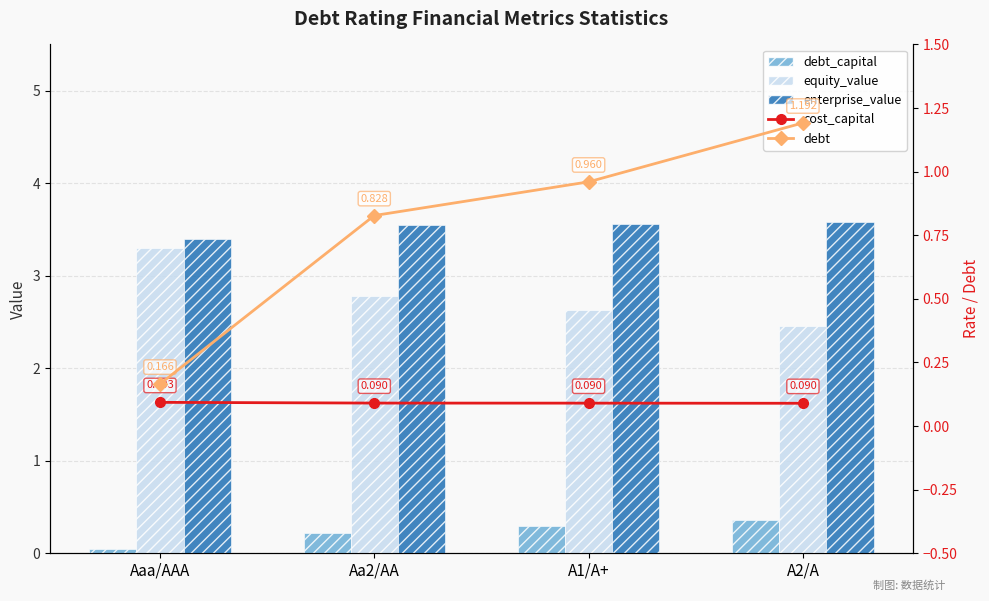

Which category has the lowest value across all series?

Aaa/AAA